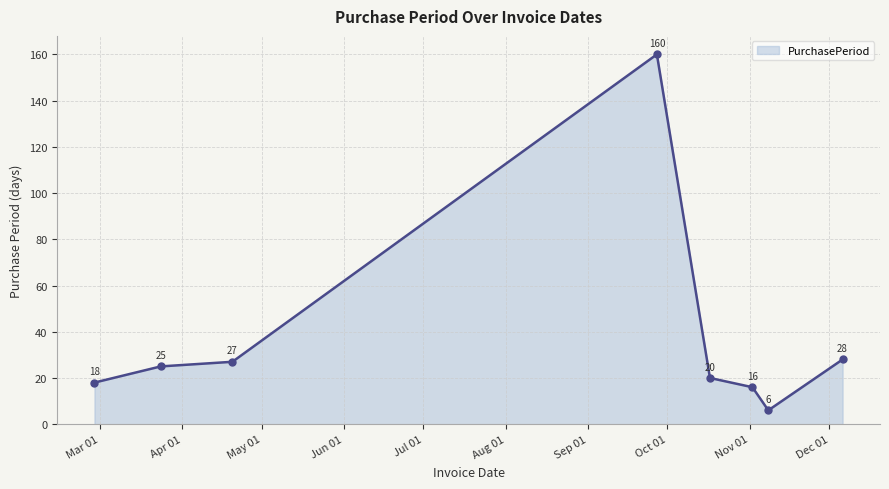

What is the difference between the maximum and minimum values?

154